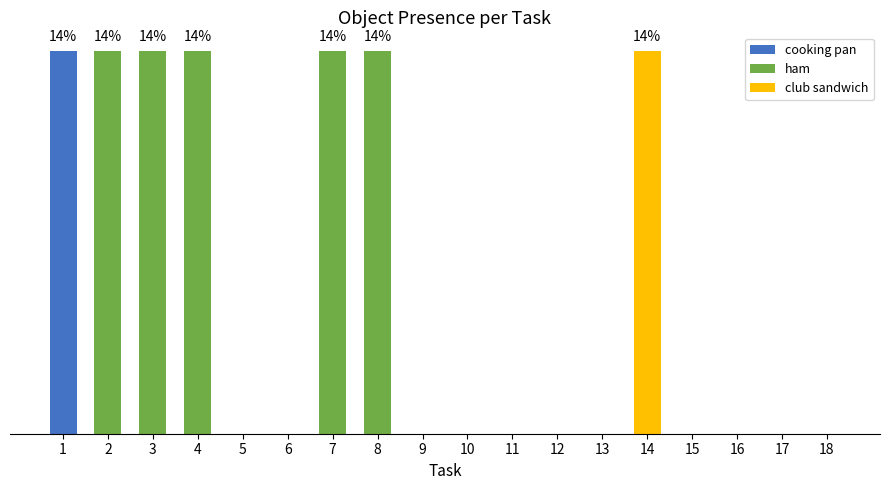

What is the sum of the values at 18 and 1?

1